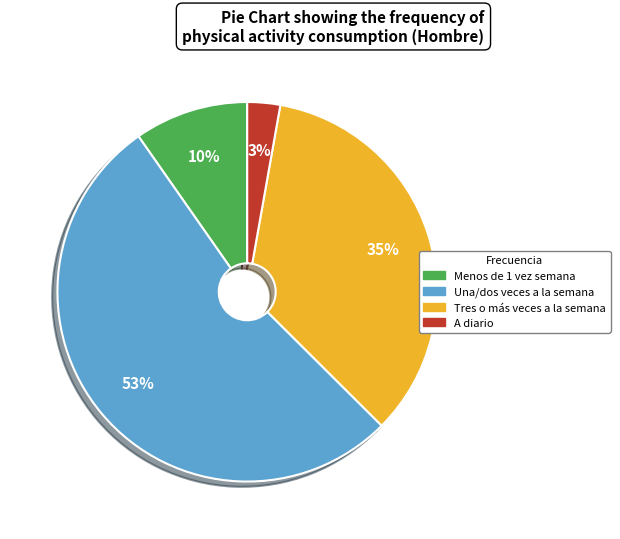

How many segments does this pie chart have?

4